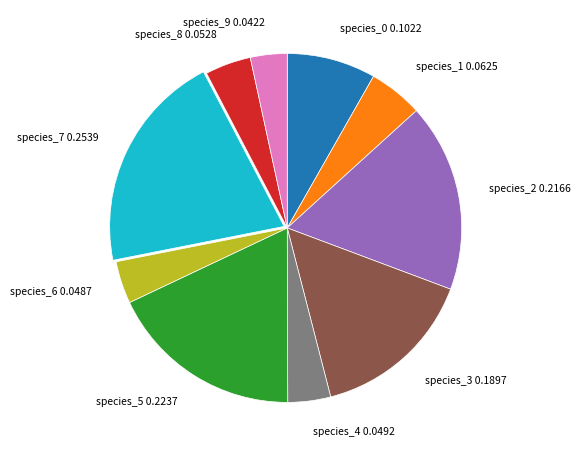

Is the sum of species_4 0.0492 and species_8 0.0528 greater than half?

No